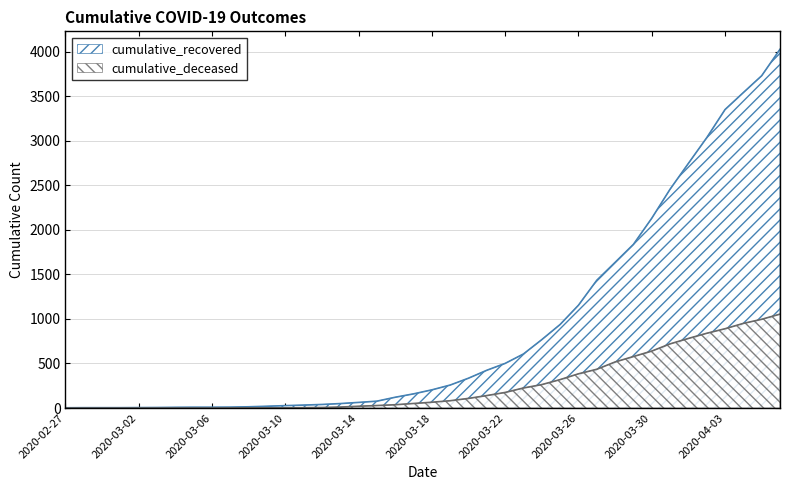

How many data points does each series have?

40